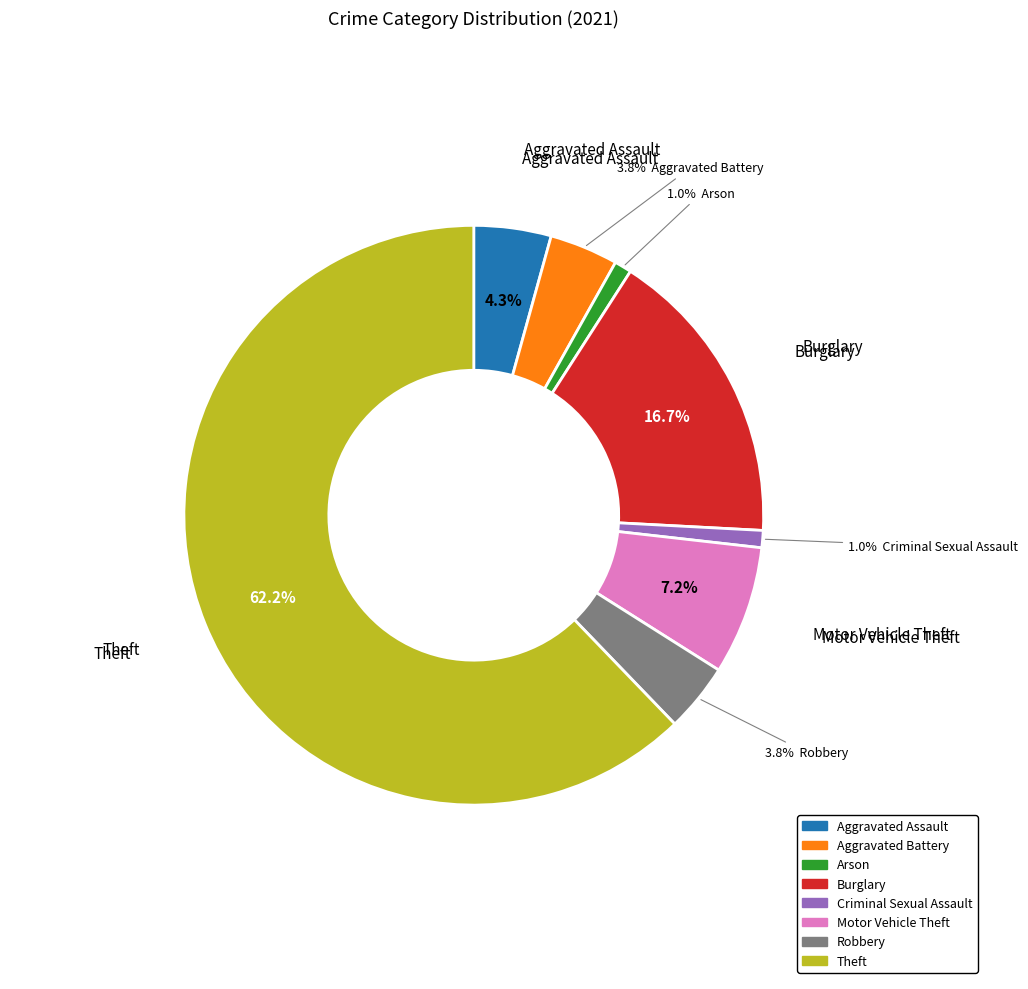

Does any single category account for the majority?

Yes